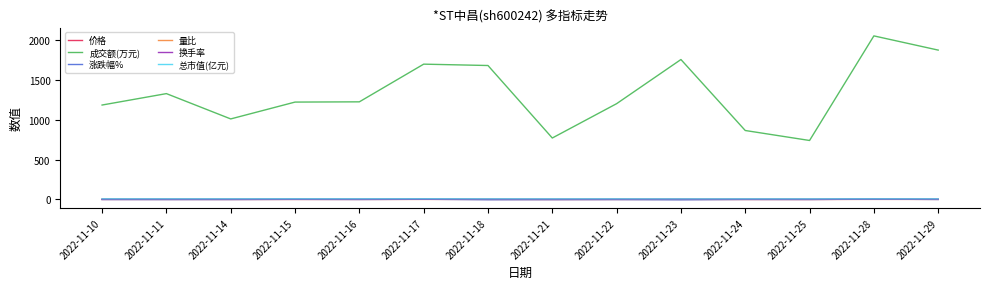

What are all the series names shown in the legend?

价格, 成交额(万元), 涨跌幅%, 量比, 换手率, 总市值(亿元)